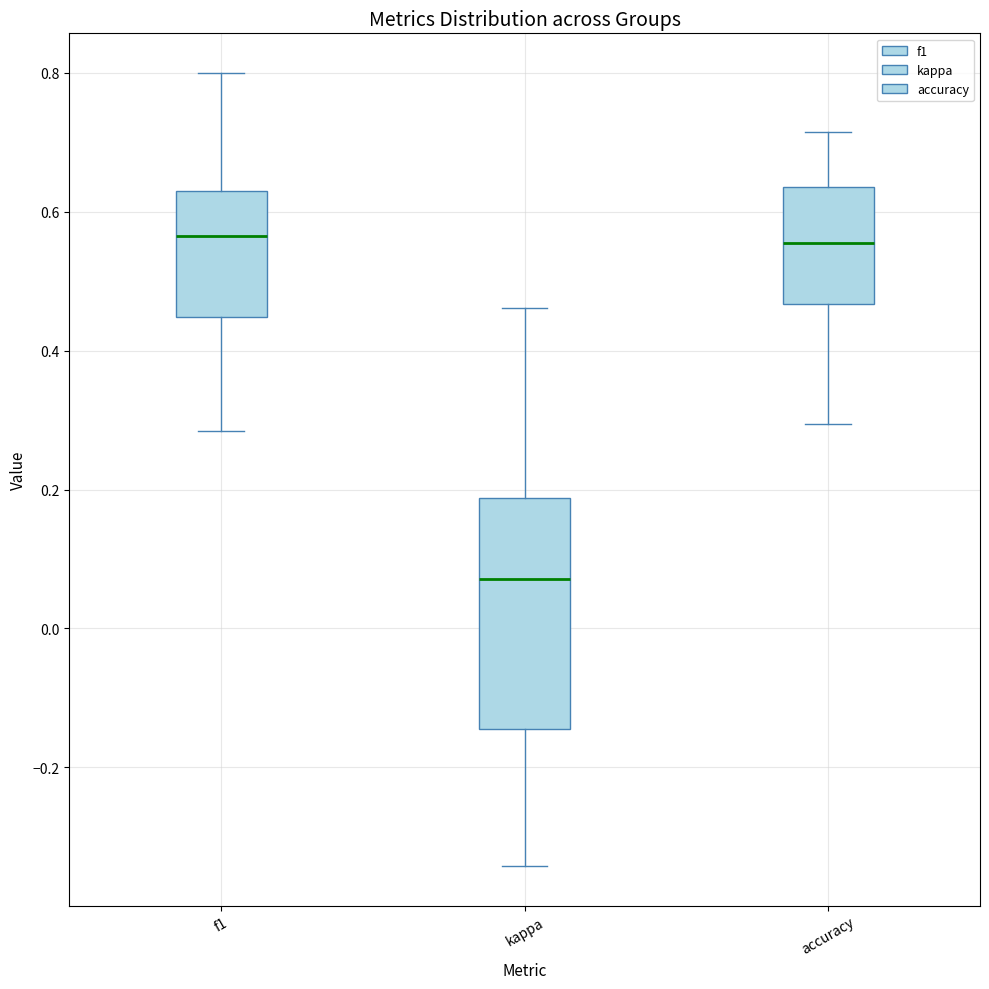

Reading left to right, read every box against the y-axis: the position of its median line, the range the box covers, and the ends of its whiskers. The values are not printed on the chart, so give them approximately, as read against the axis.

f1: median 0.56, box 0.44 to 0.64, whiskers 0.28 to 0.80
kappa: median 0.08, box -0.14 to 0.18, whiskers -0.34 to 0.46
accuracy: median 0.56, box 0.46 to 0.64, whiskers 0.30 to 0.72